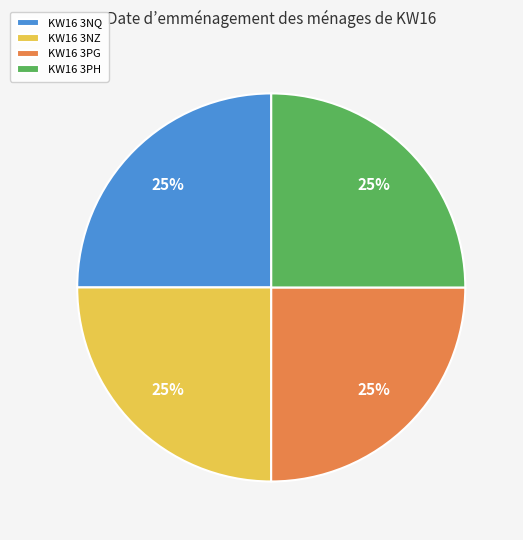

Does KW16 3PG account for over 50% of the chart?

No